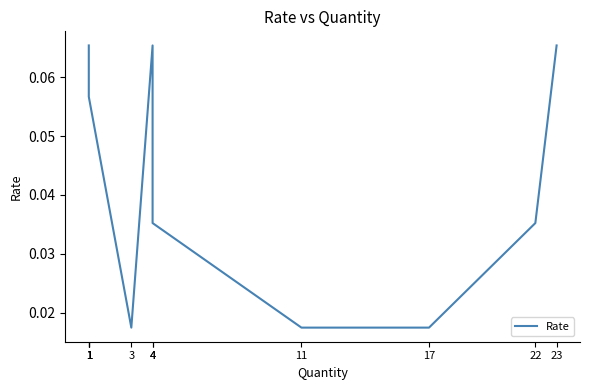

Between 11 and 17, which is larger?

11